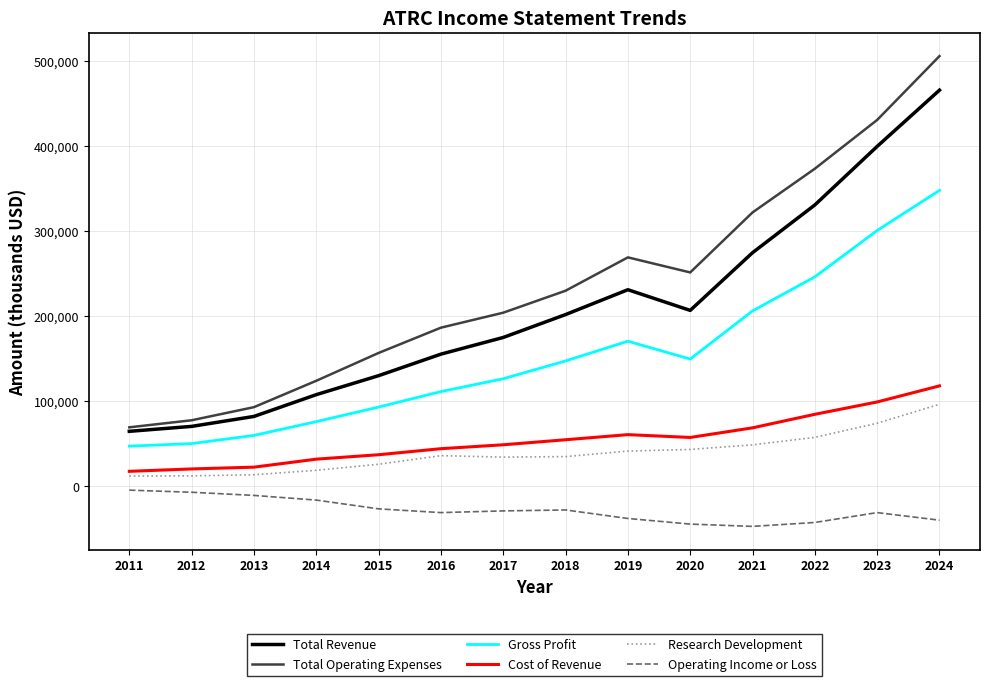

What is the maximum value for Cost of Revenue?

117800